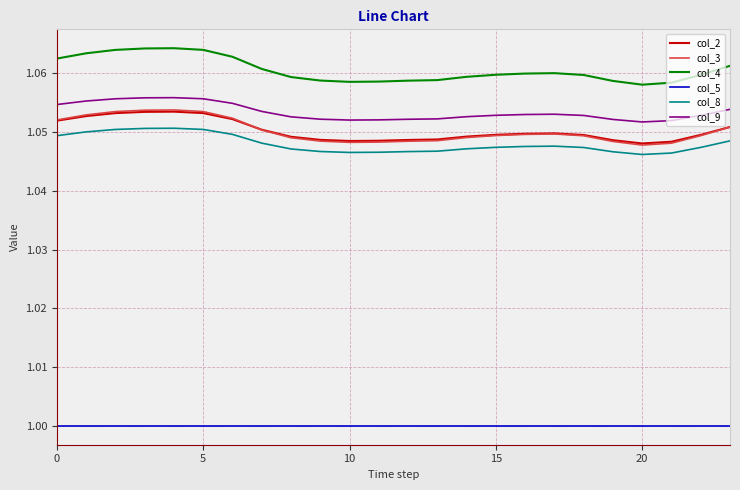

True or false: col_4 and col_2 intersect in this chart.

False